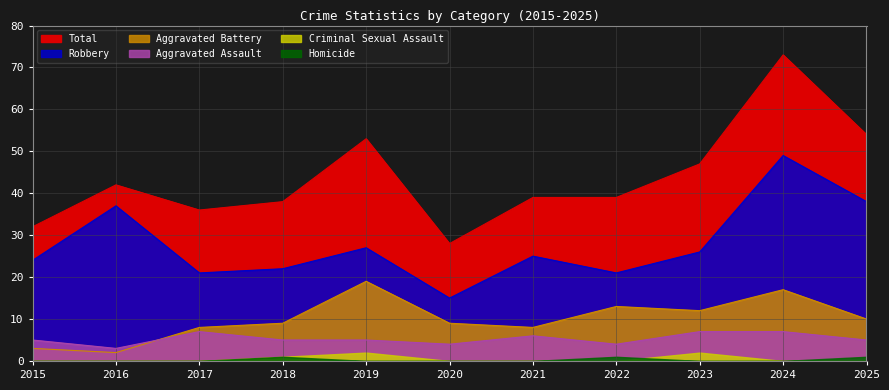

How many Aggravated Assault values are between 4 and 7?

10